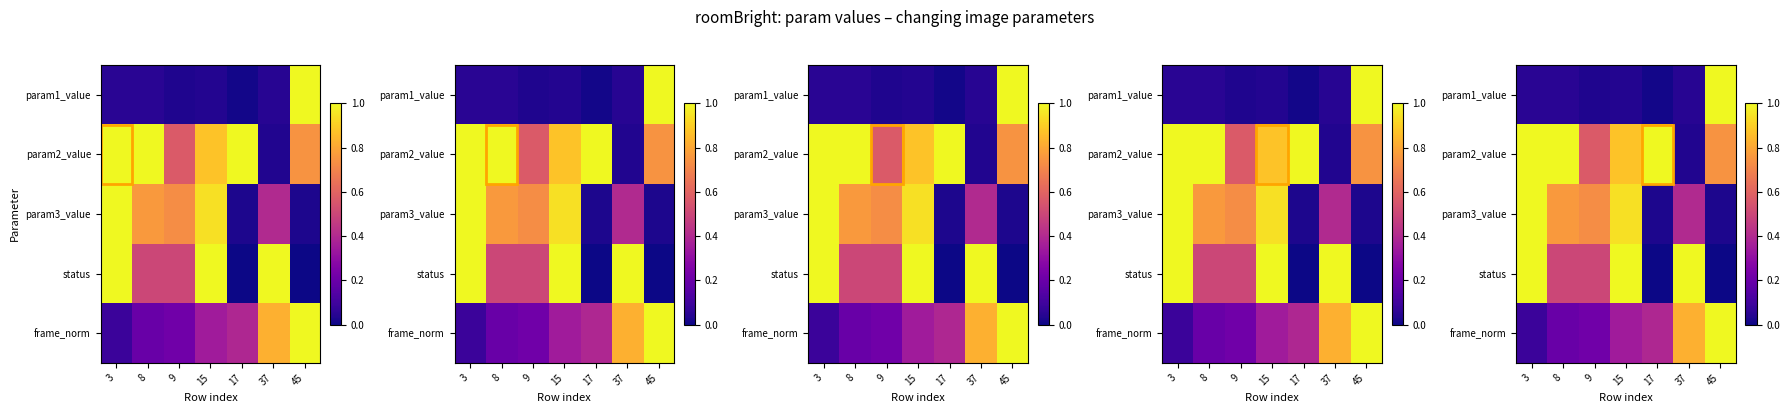

What is the total value across all series at 37?

2.3